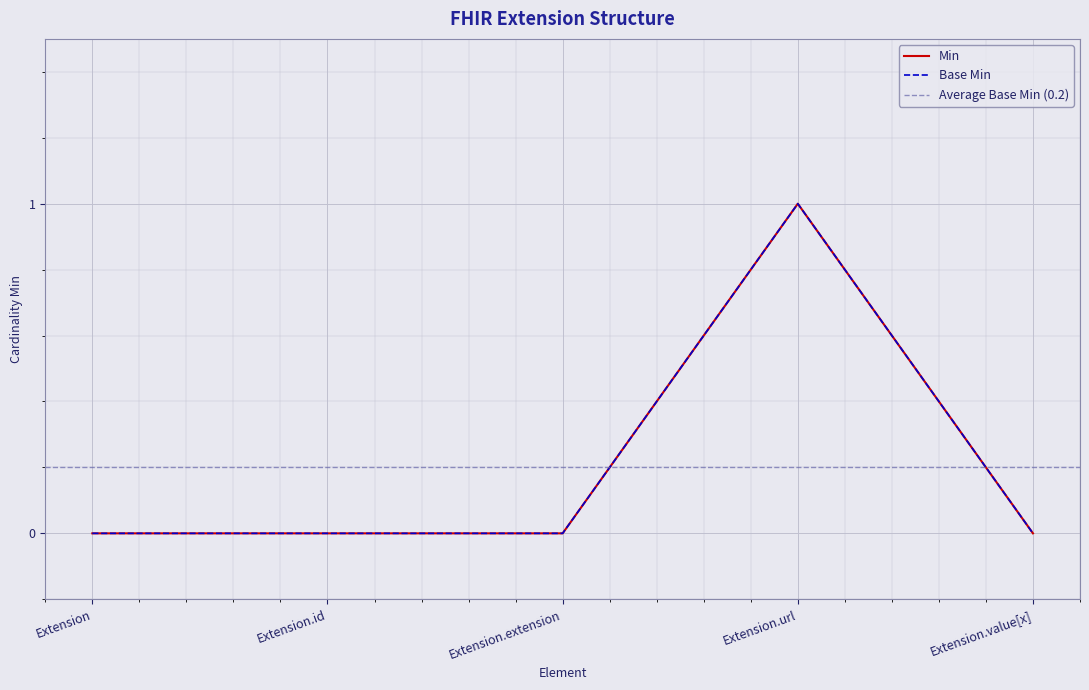

Reading left to right, list all the values displayed in this chart.

Min: Extension=0	Extension.id=0	Extension.extension=0	Extension.url=1	Extension.value[x]=0
Base Min: Extension=0	Extension.id=0	Extension.extension=0	Extension.url=1	Extension.value[x]=0